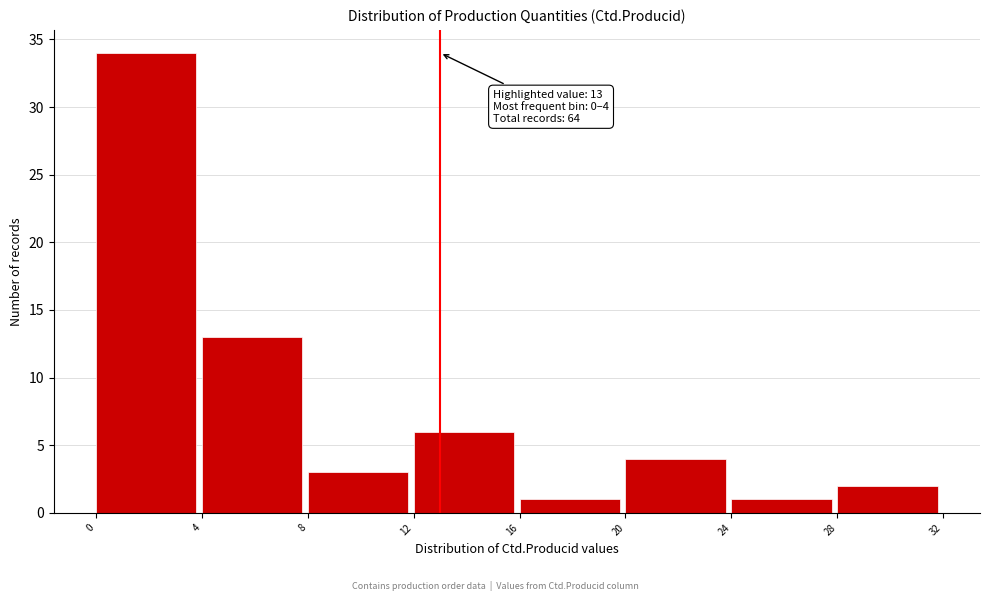

Which range on the x-axis has the tallest bar?

0 to 4